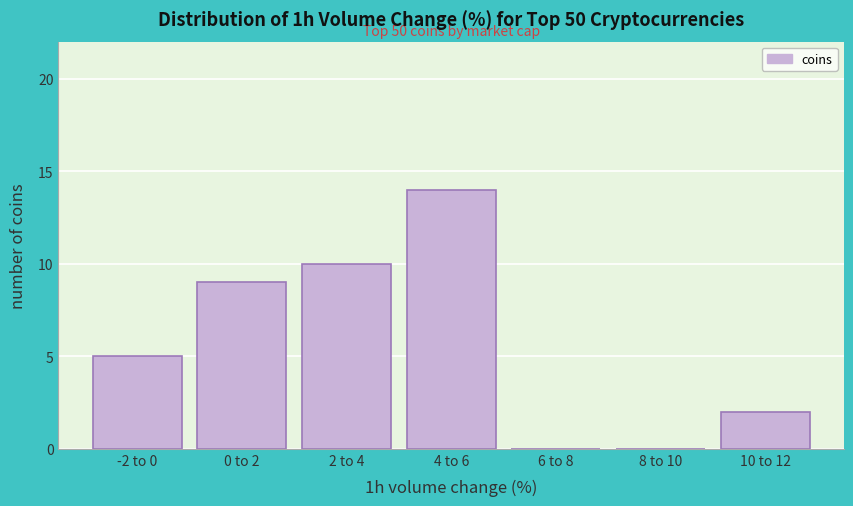

Reading left to right, extract all data points from this chart.

-2 to 0=5	0 to 2=9	2 to 4=10	4 to 6=14	6 to 8=0	8 to 10=0	10 to 12=2